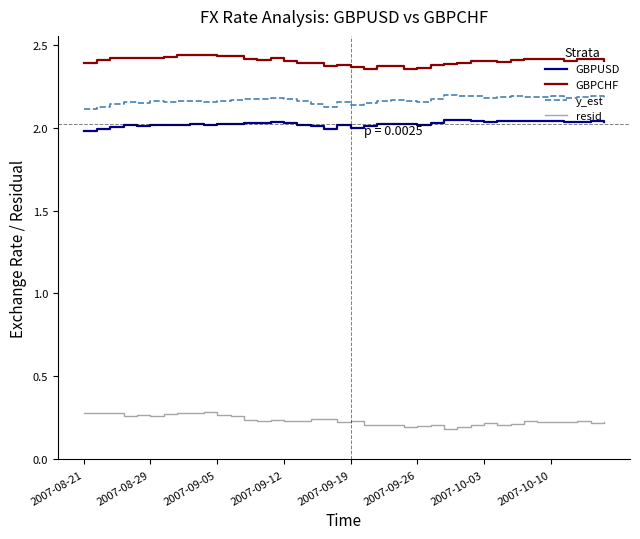

Rank the series by their maximum value, from highest to lowest.

GBPCHF, y_est, GBPUSD, resid